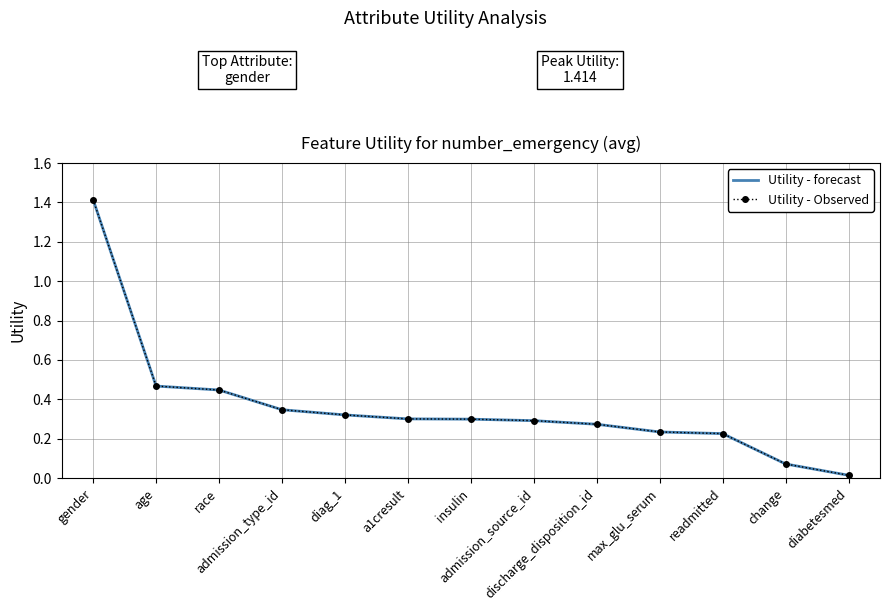

Does the chart have visible grid lines?

Yes